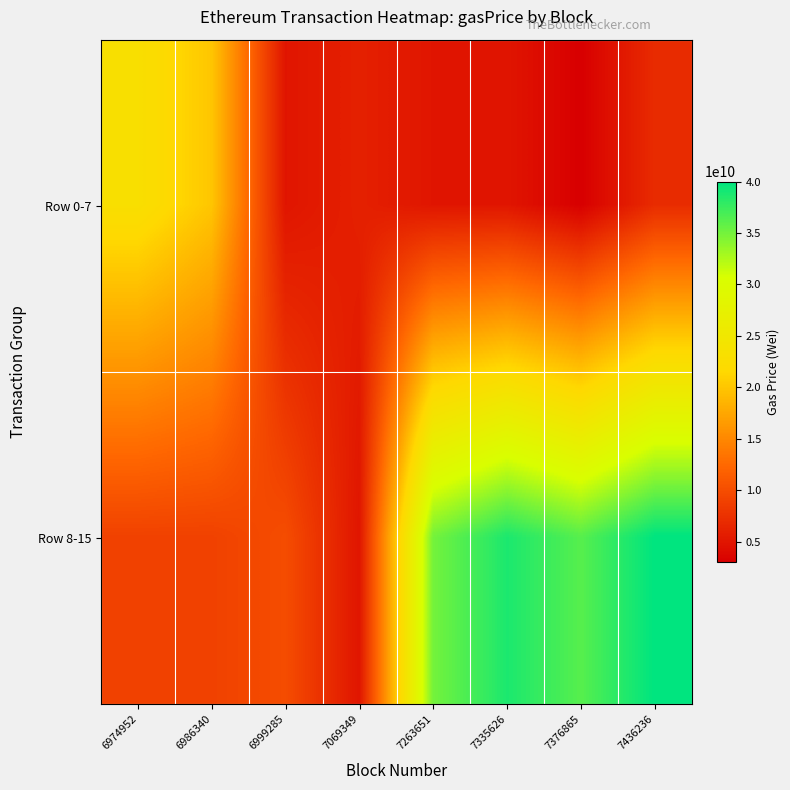

What is the greatest value displayed?

40000000000